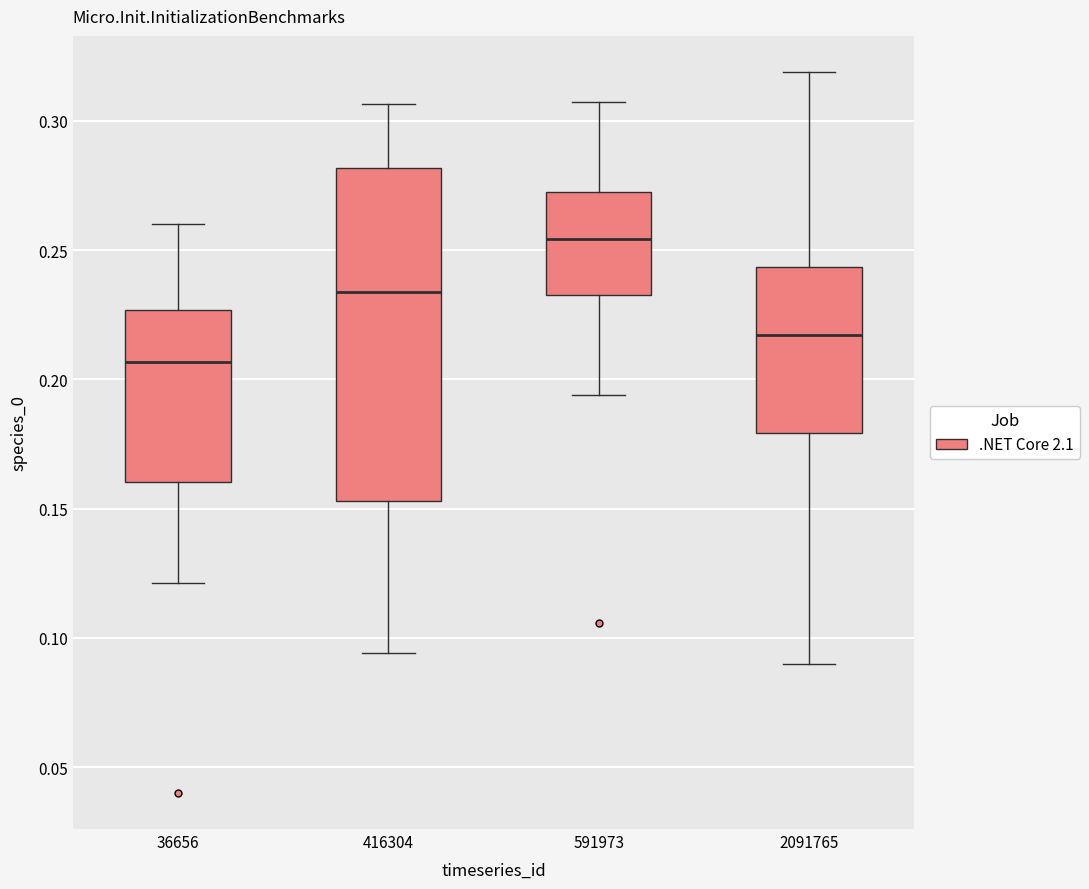

Where does the upper whisker of the box at x = 2091765 end on the y-axis? The values are not printed on the chart, so give them approximately, as read against the axis.

0.320